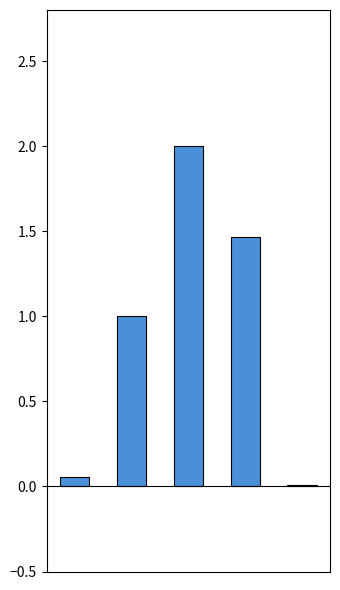

Approximately how many times larger is the value at MAPE compared to SMAPE?

0.5